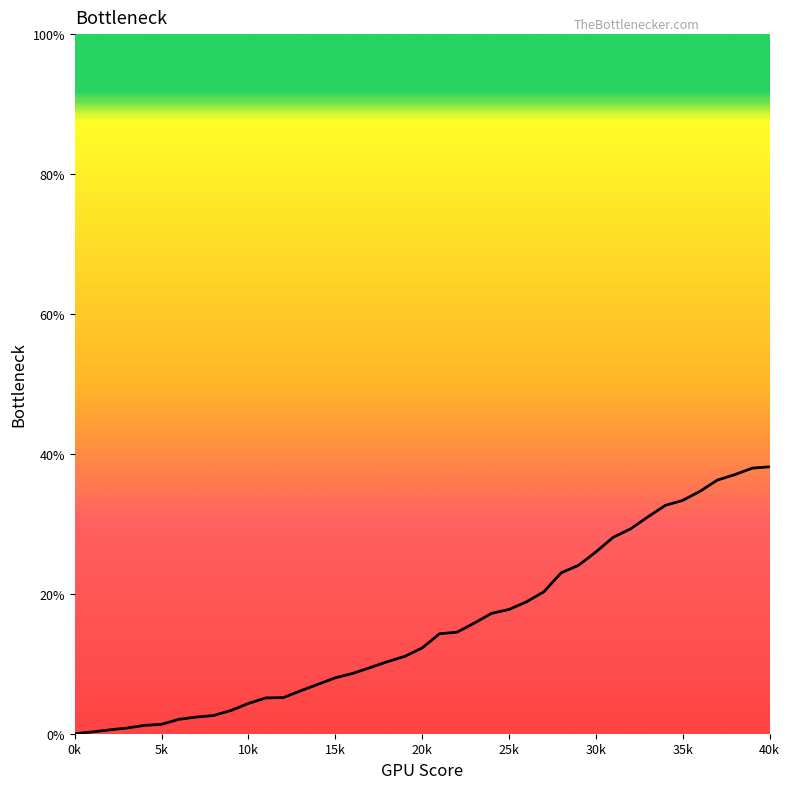

Is it true that the value at 35k is 33.4?

True